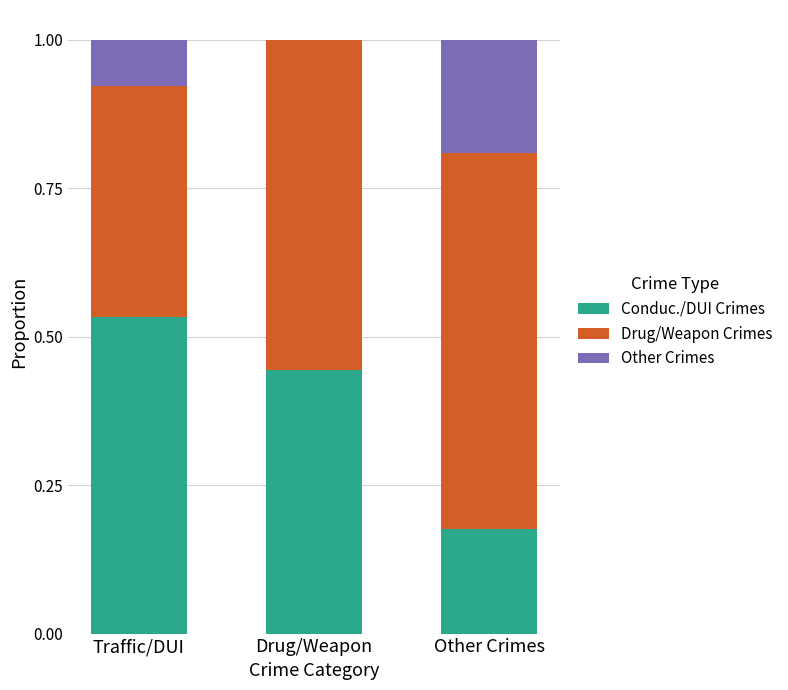

Which category has the highest value in the Conduc./DUI Crimes series?

Traffic/DUI